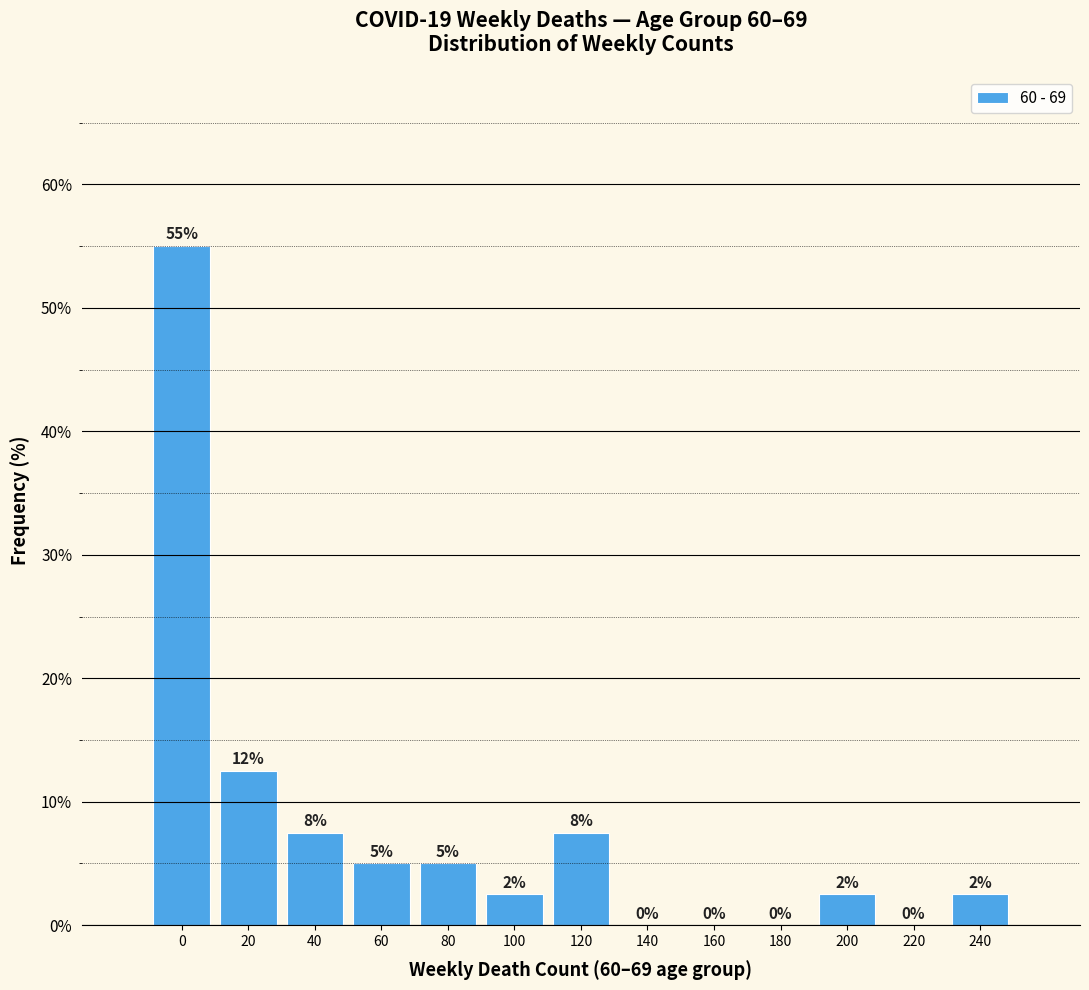

What value does the data have at 60?

5.0